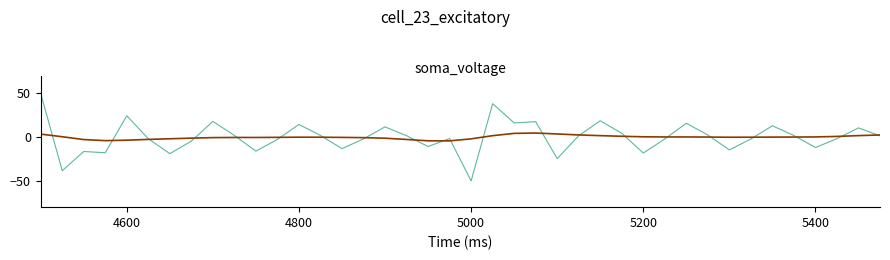

What is the minimum value shown in the chart?

-50.0